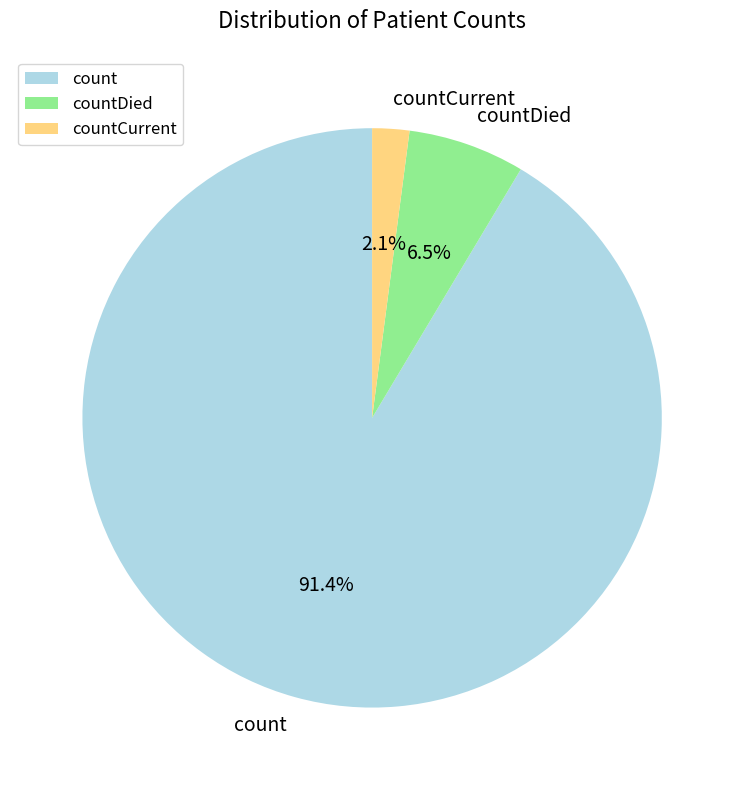

What percentage do countDied and count together represent?

97.9%